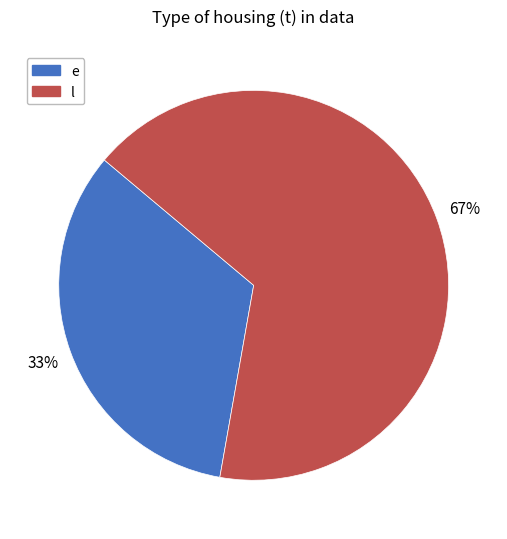

To the nearest percent, what is the average slice percentage?

50%